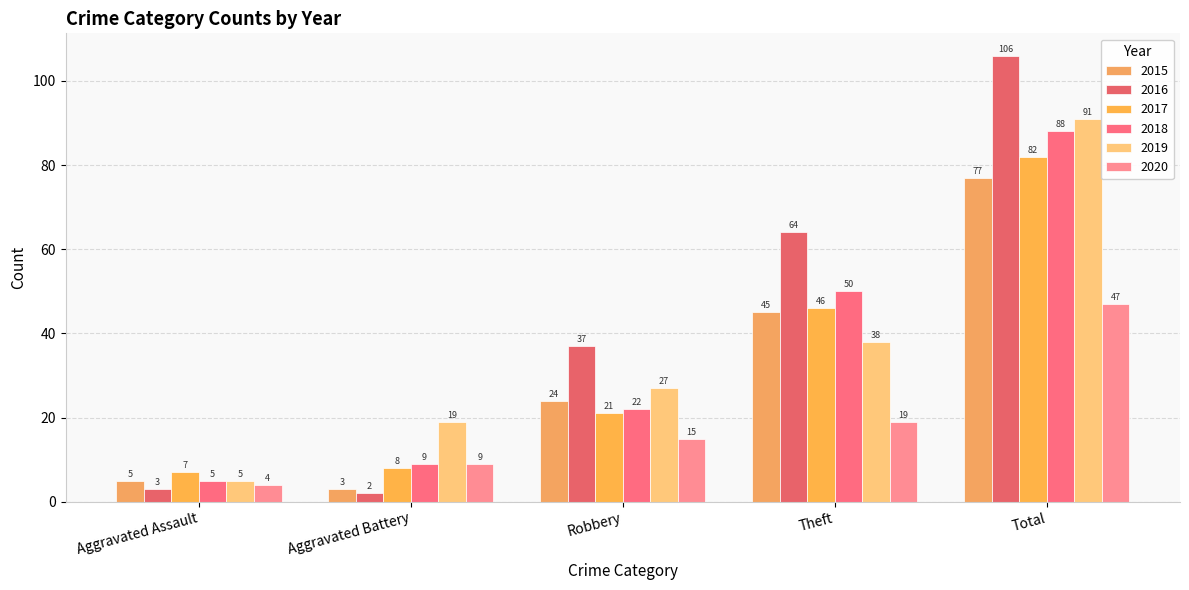

What are all the series names shown in the legend?

2015, 2016, 2017, 2018, 2019, 2020